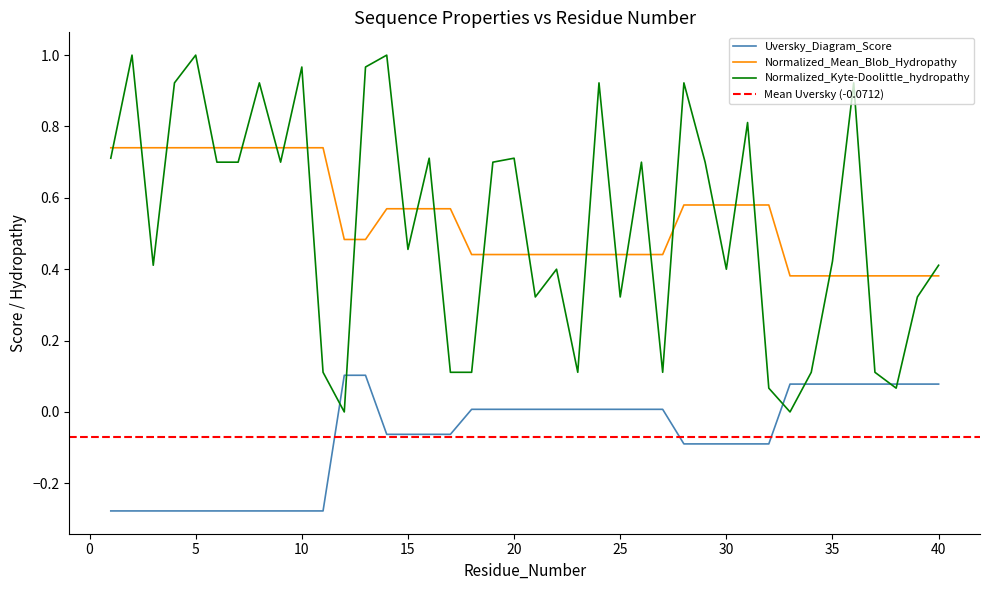

How many lines are shown in the chart?

3